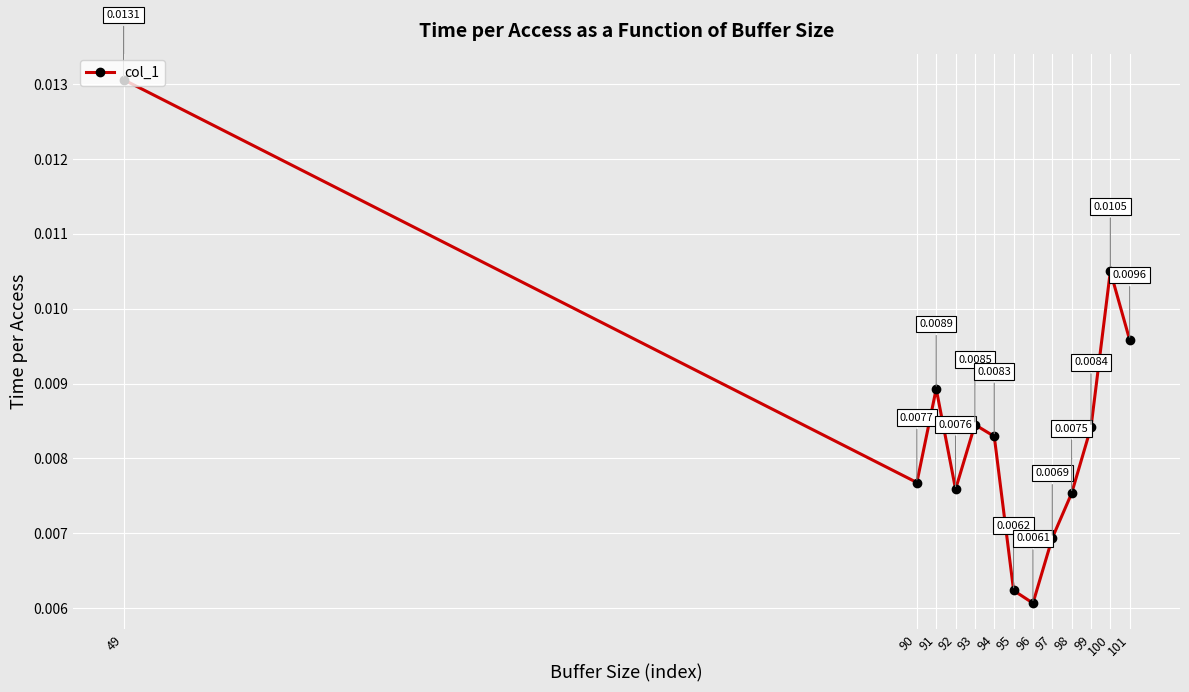

True or false: the data has more than 1 interior local peaks.

True